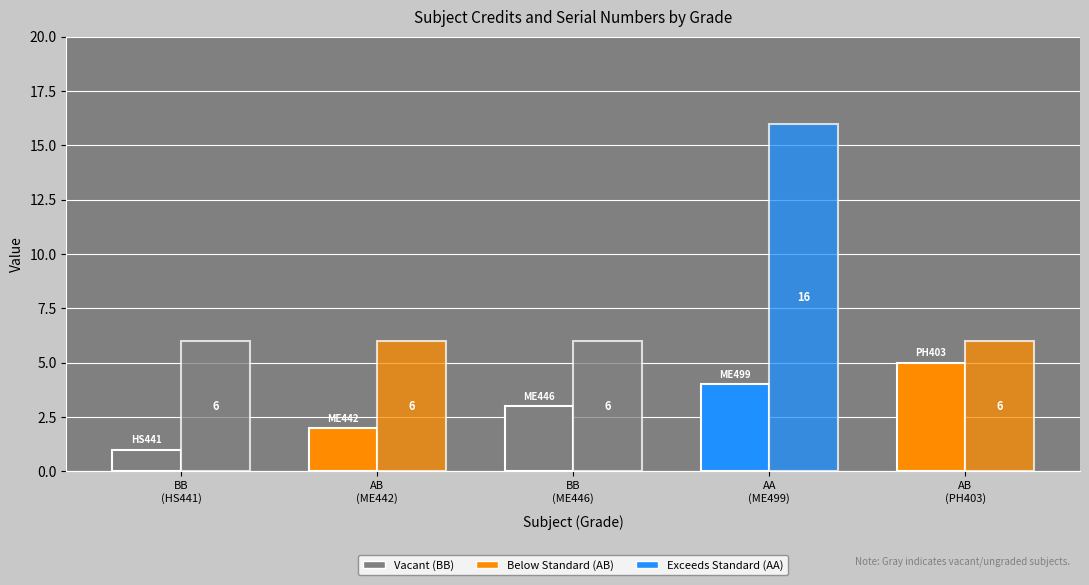

How many categories are shown in the chart?

5